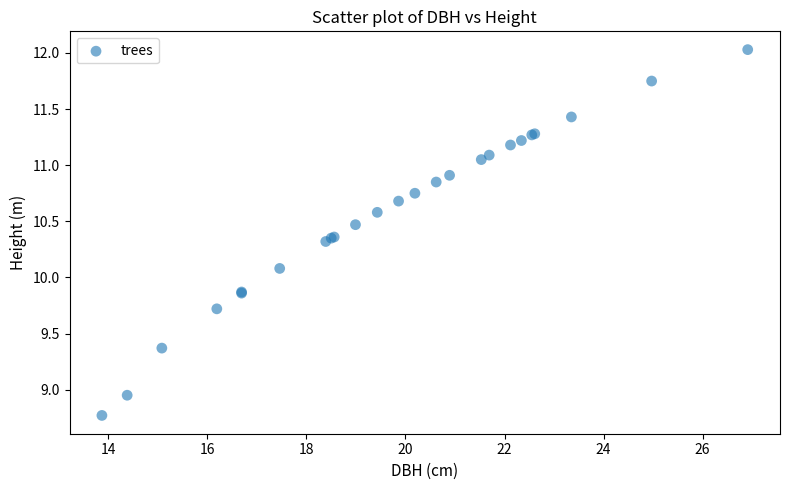

What Y value in the scatter plot is closest to 10?

10.1